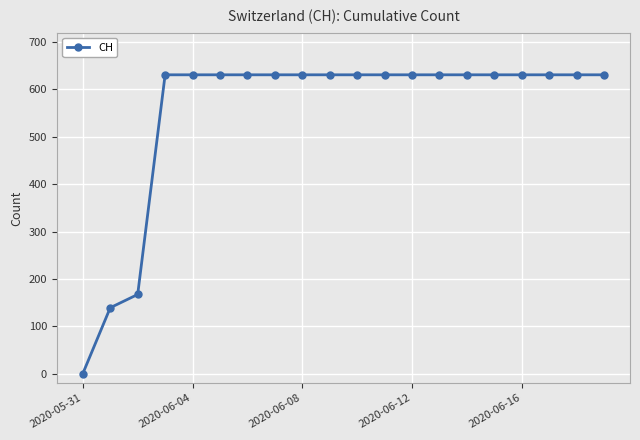

How many lines are shown in the chart?

1